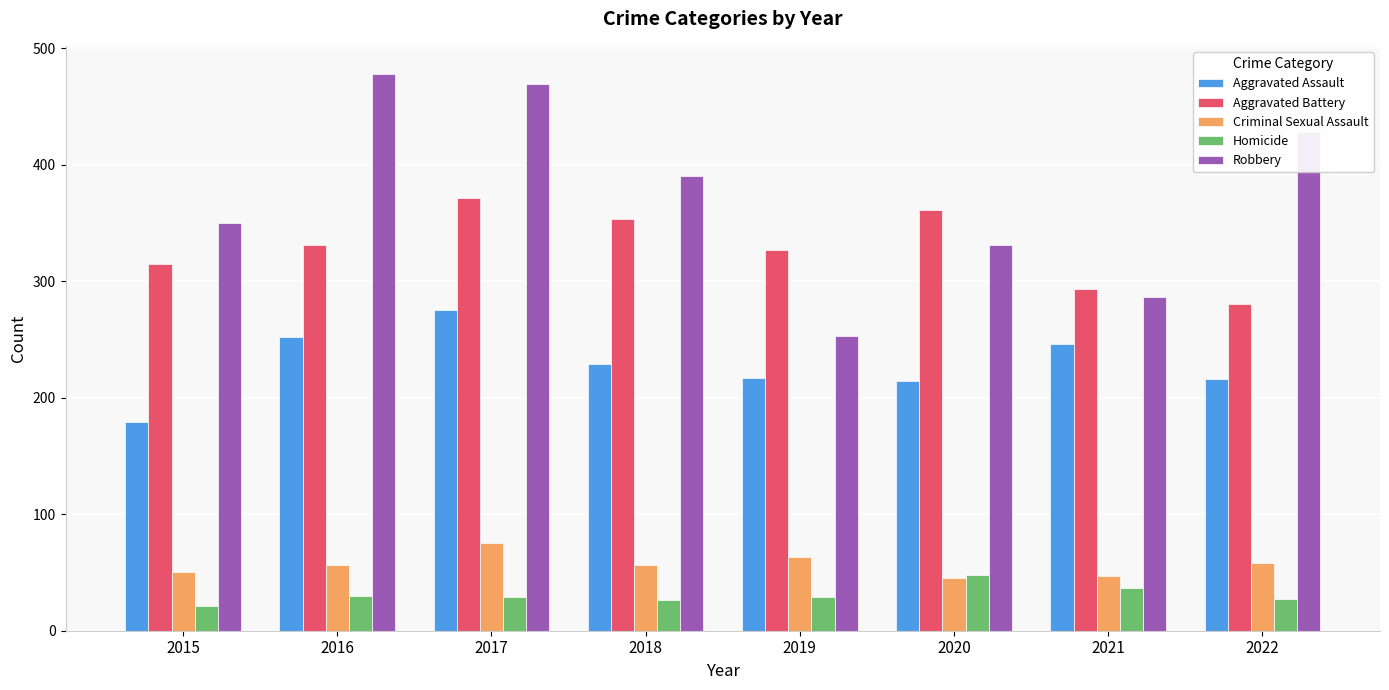

At 2017, list the series in order from largest to smallest.

Robbery, Aggravated Battery, Aggravated Assault, Criminal Sexual Assault, Homicide